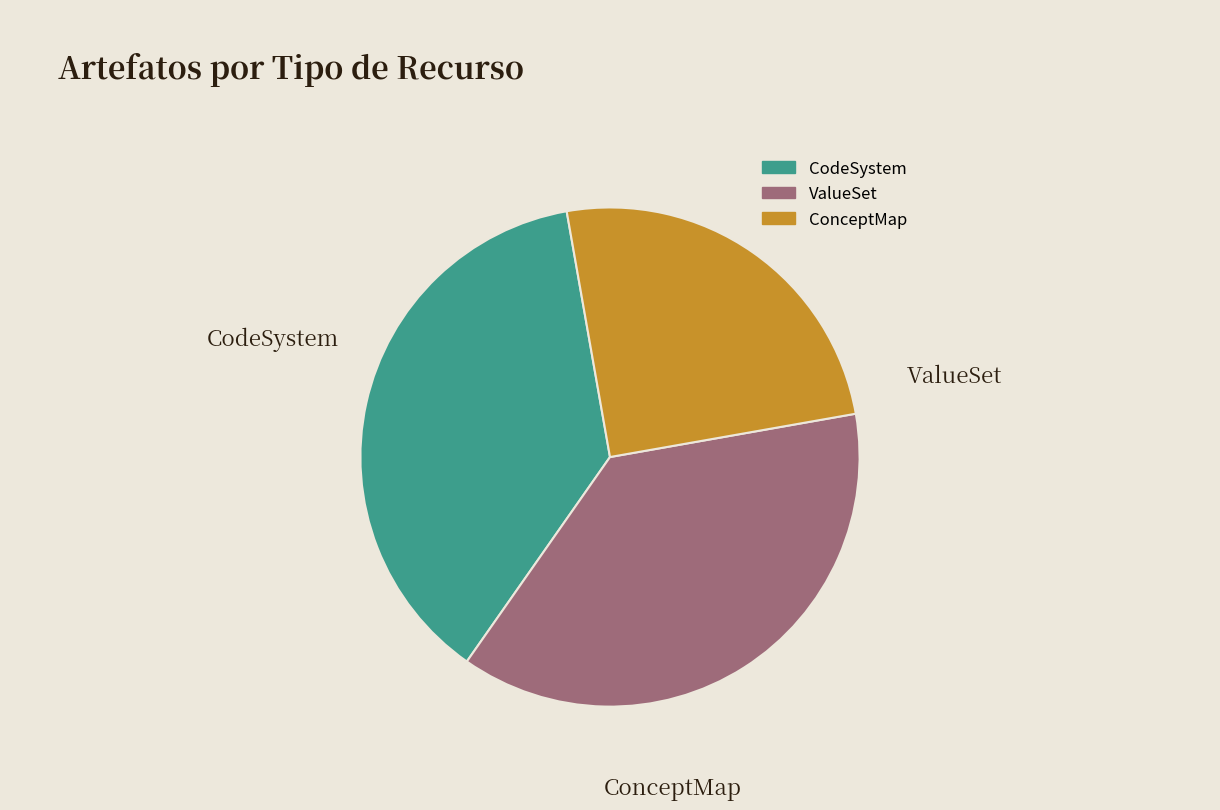

Does any single category account for the majority?

No